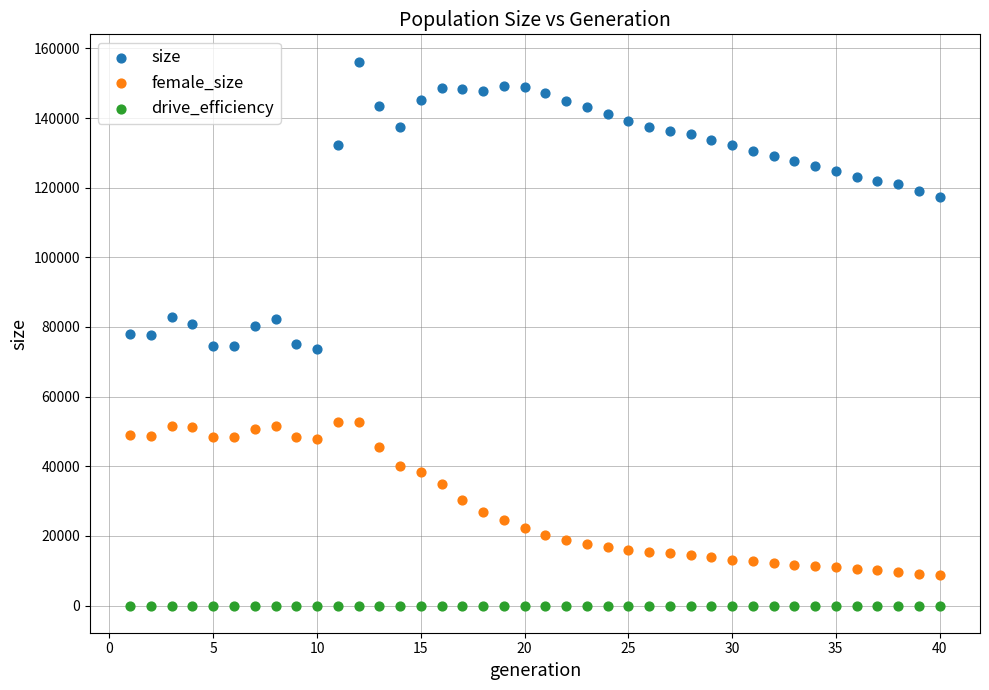

Which series reaches the minimum Y coordinate?

drive_efficiency